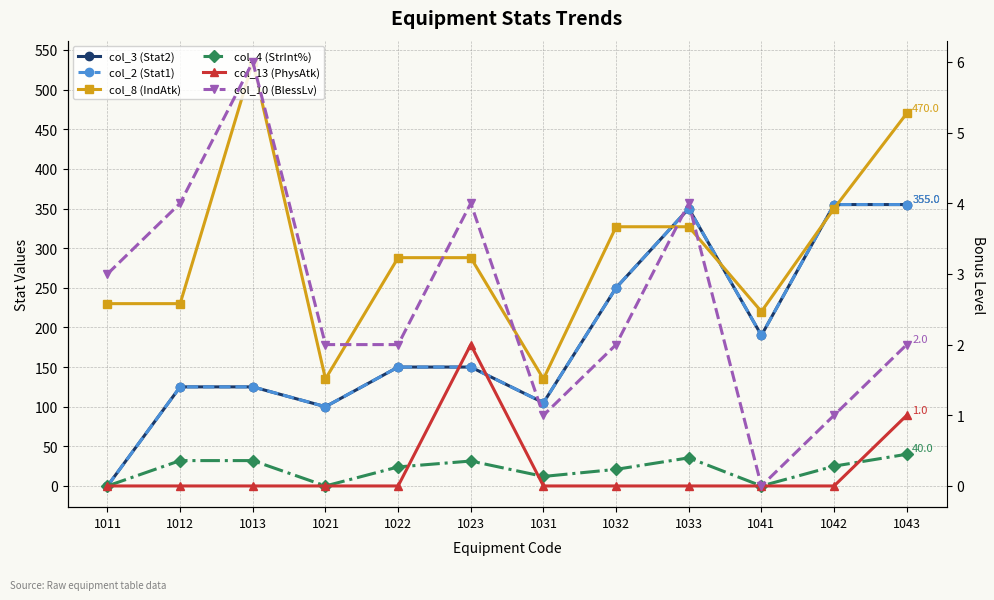

How many interior local peaks does the col_10 (BlessLv) series have?

3